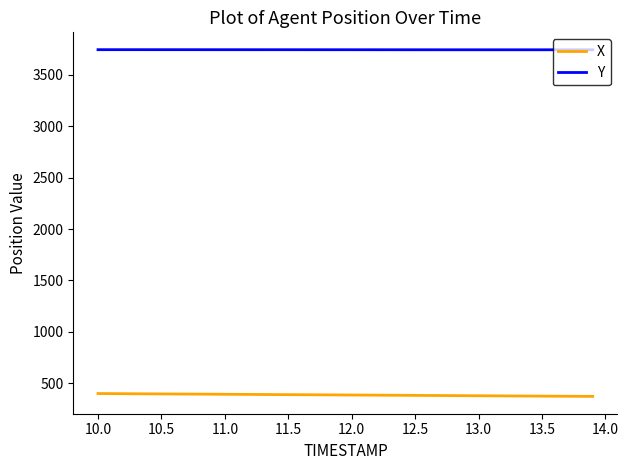

True or false: Y and X cross at least once.

False